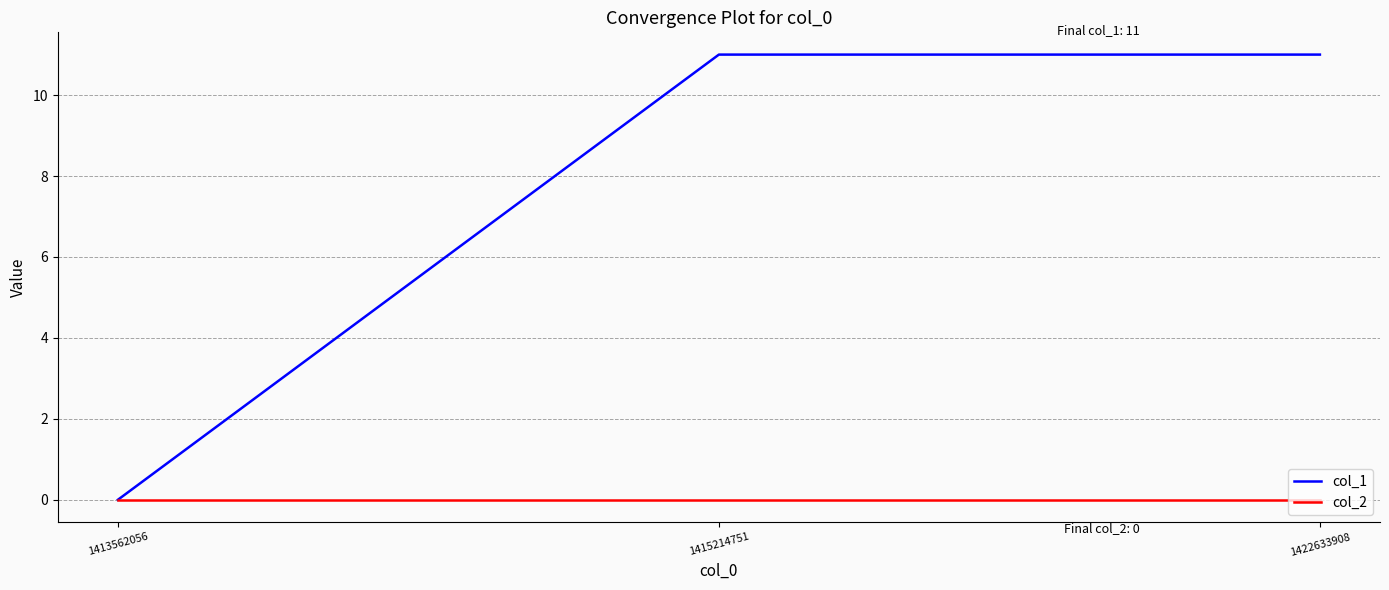

What are all the series names shown in the legend?

col_1, col_2